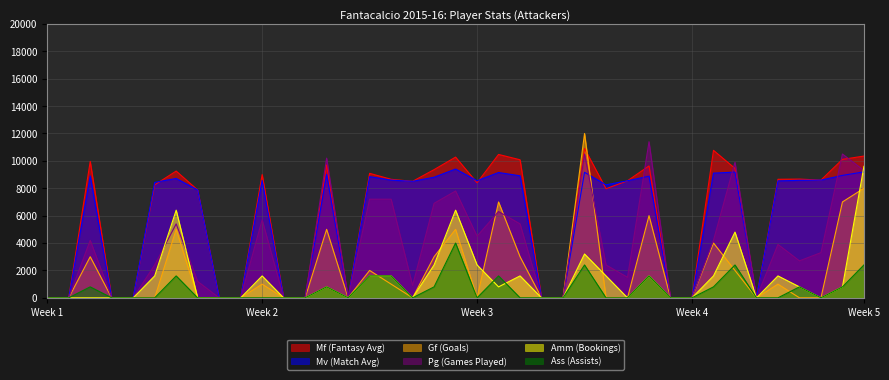

True or false: Ass and Gf cross at least once.

True